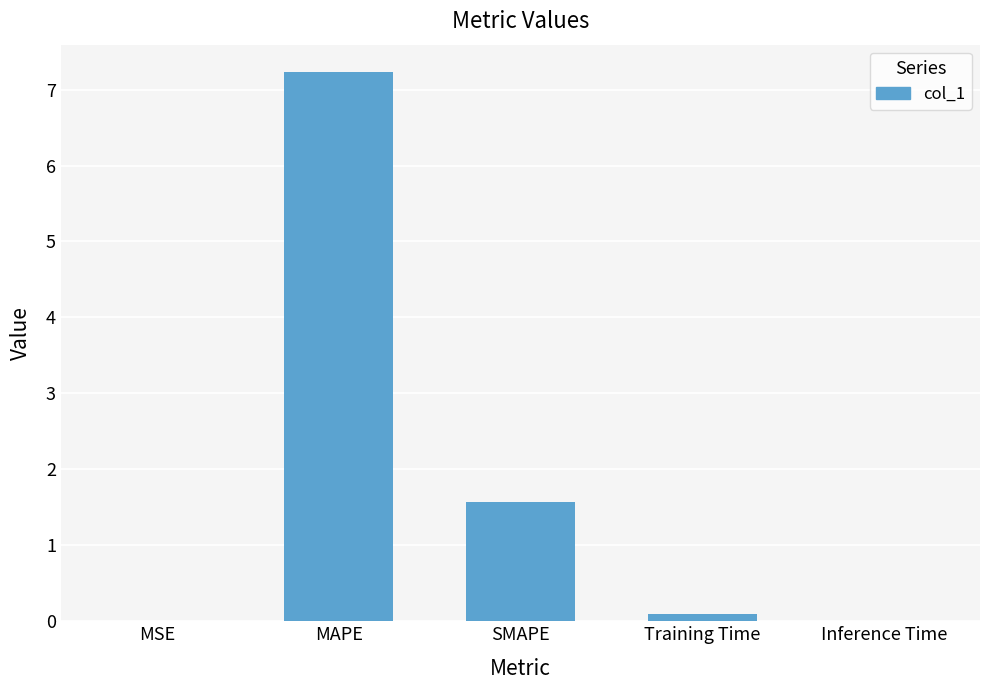

What is the maximum value shown in the chart?

7.2